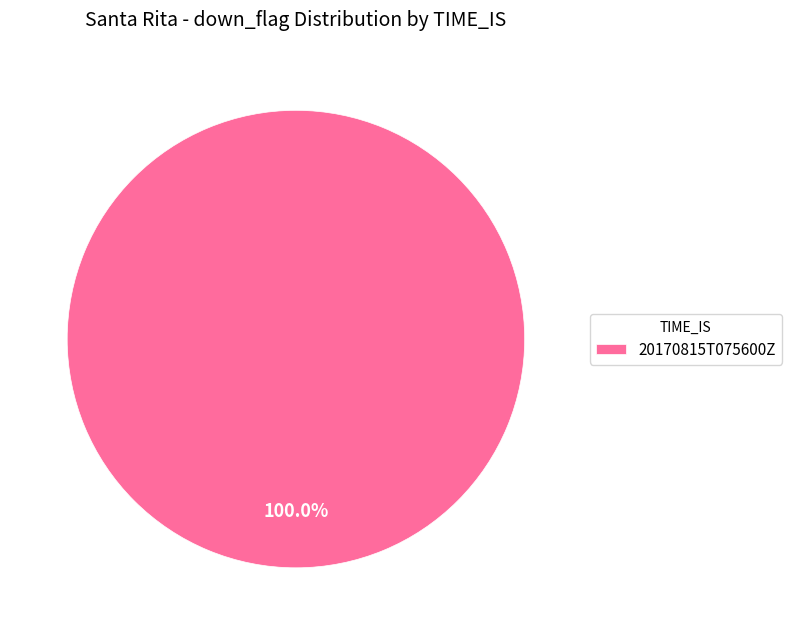

What percentage is the 20170815T075600Z slice, to the nearest percent?

100%